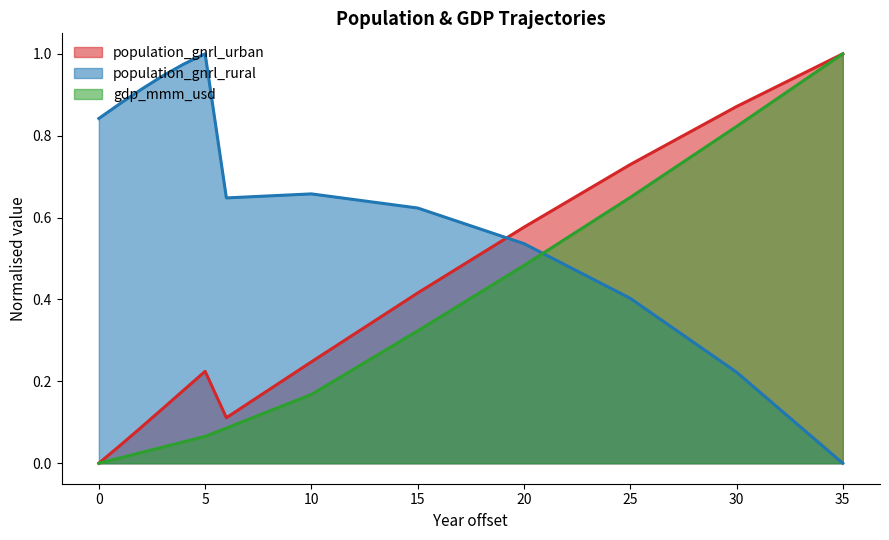

What is the difference between the highest and lowest values at 18?

0.2